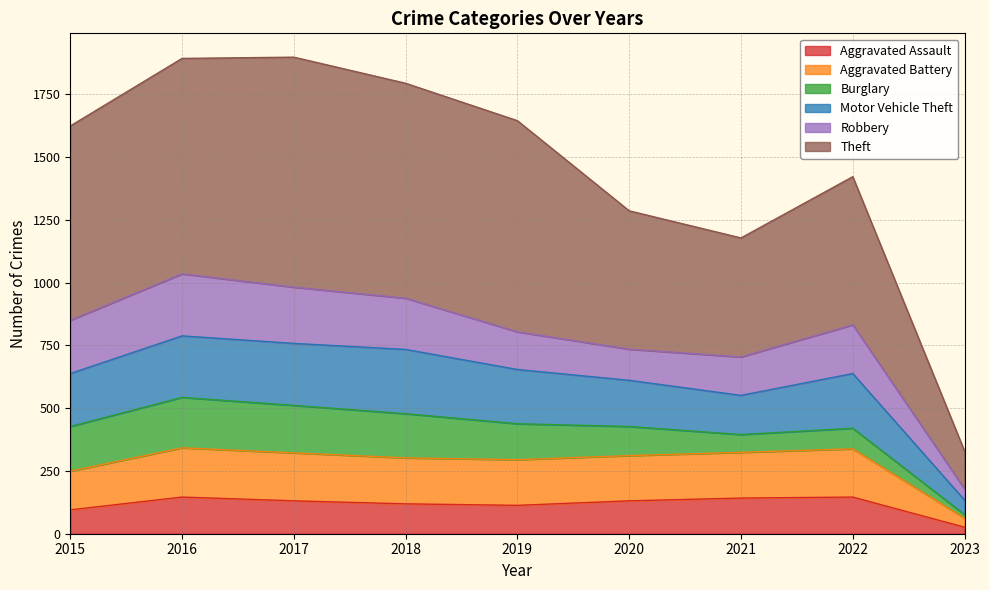

What is the total value across all series at 2015?

1624